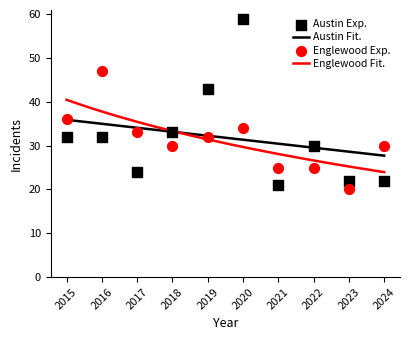

At how many categories does at least one series exceed 42?

3